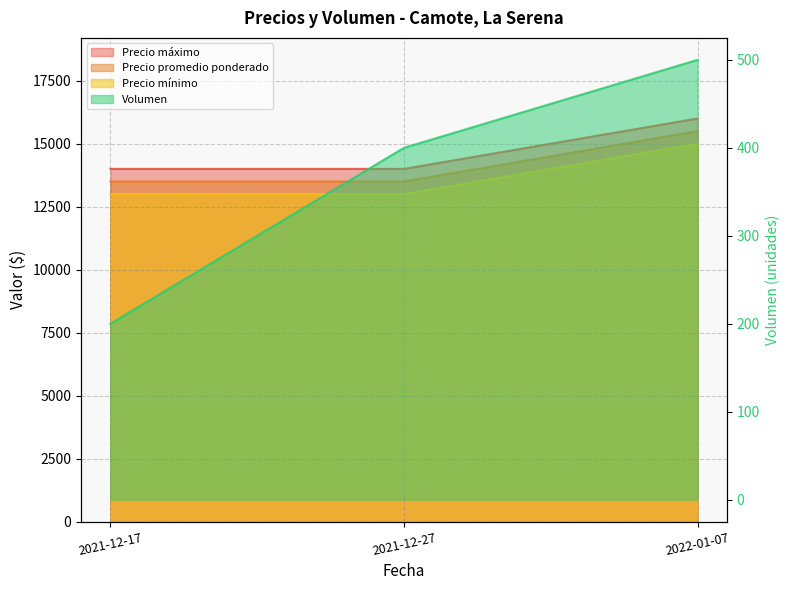

What position from the right is 2021-12-17?

3